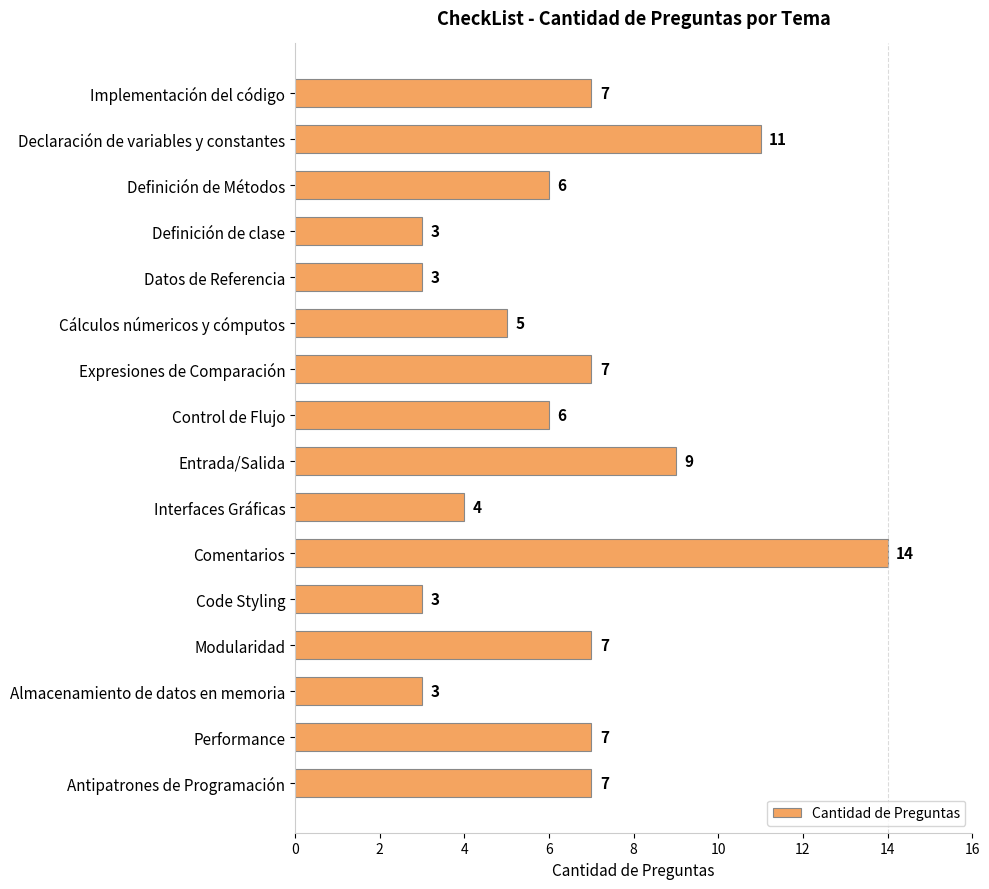

What is the label of the 13th bar from the bottom?

Definición de clase